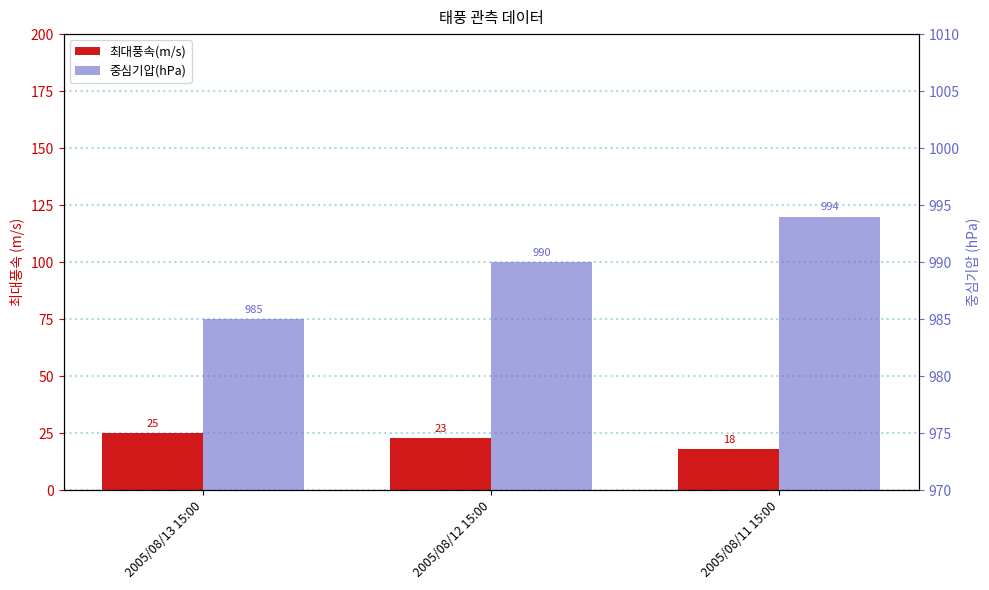

List the series in order of their peak value, lowest first.

최대풍속(m/s), 중심기압(hPa)